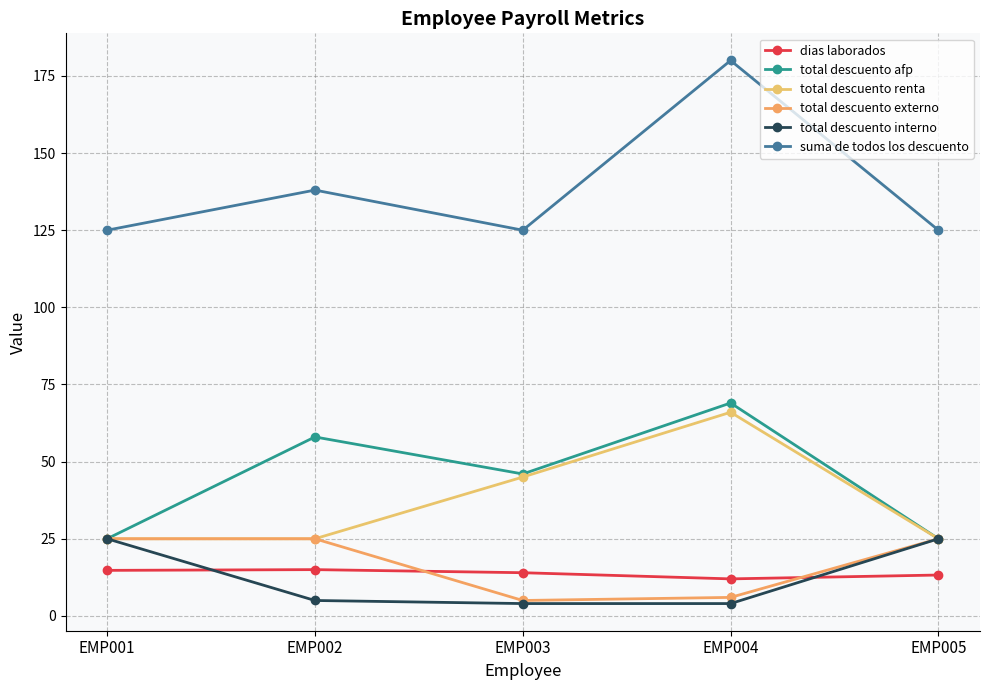

Where is the first local minimum for suma de todos los descuento?

EMP003